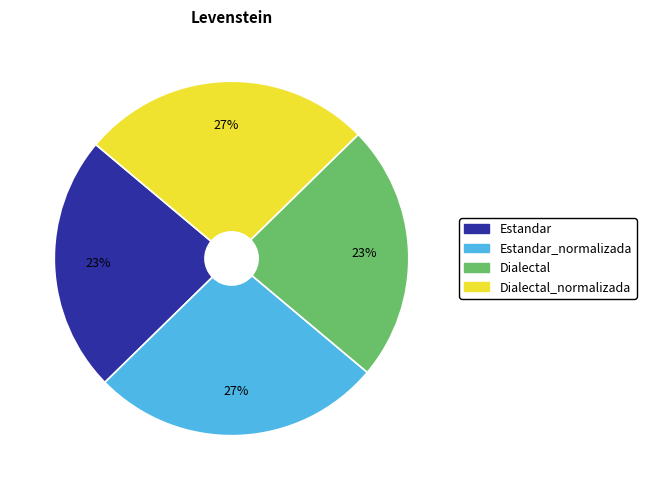

To the nearest percent, what is the average slice percentage?

25%